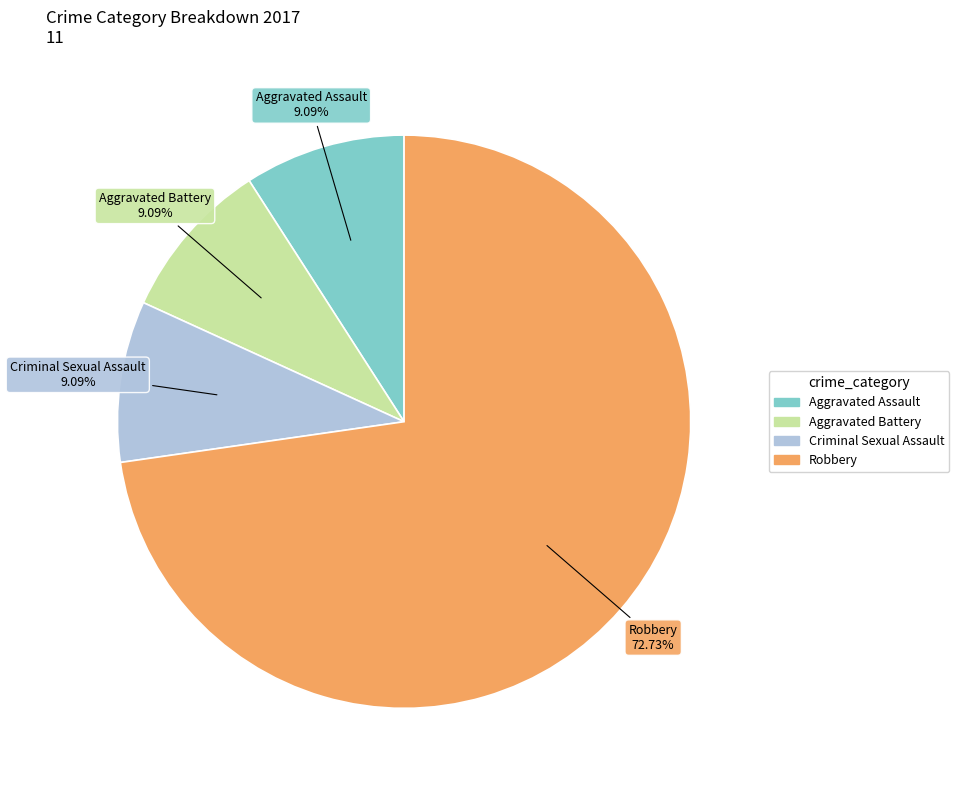

Which slice is the largest?

Robbery